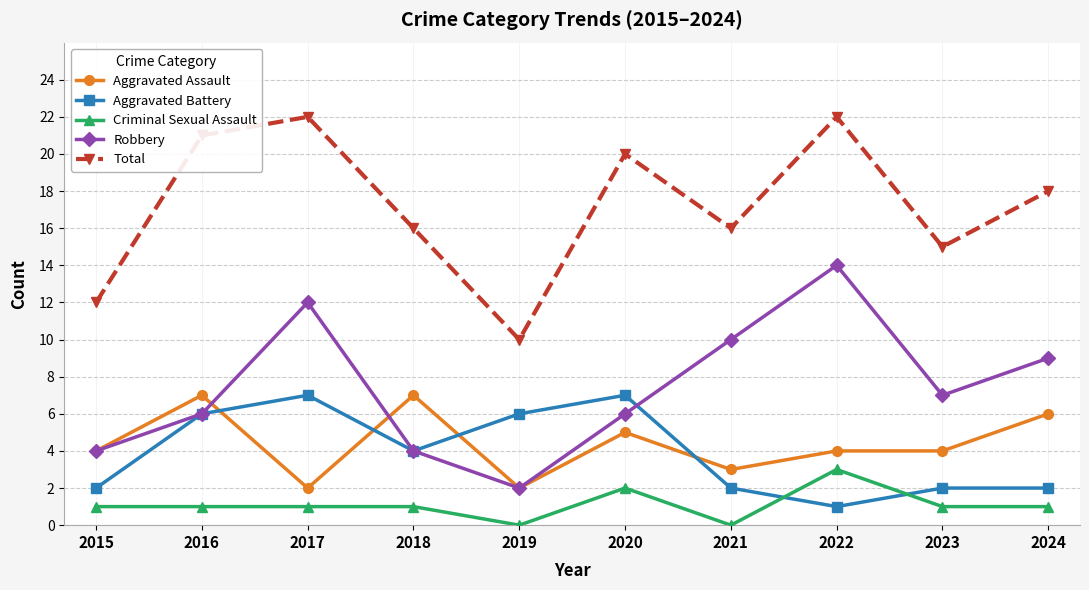

True or false: Aggravated Battery and Total cross at least once.

False